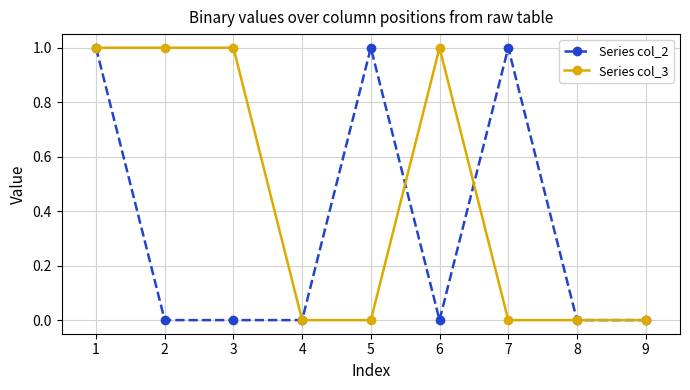

True or false: Series col_2 has more than 0 points higher than both neighbors.

True